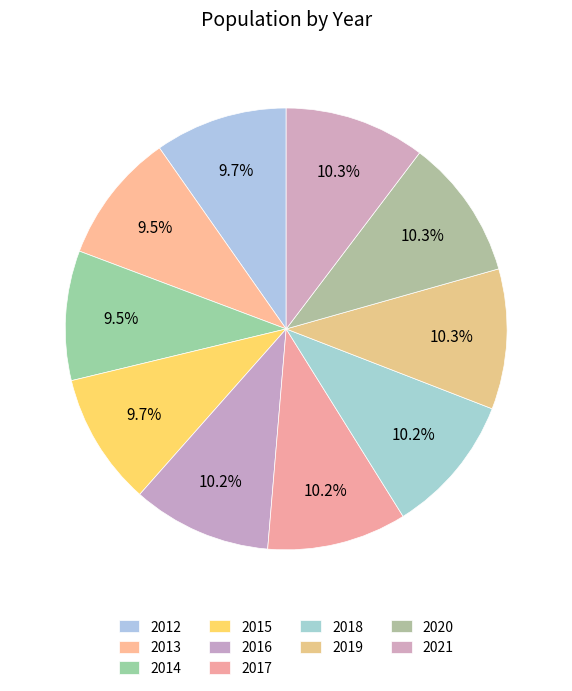

Count the number of slices in the pie.

10